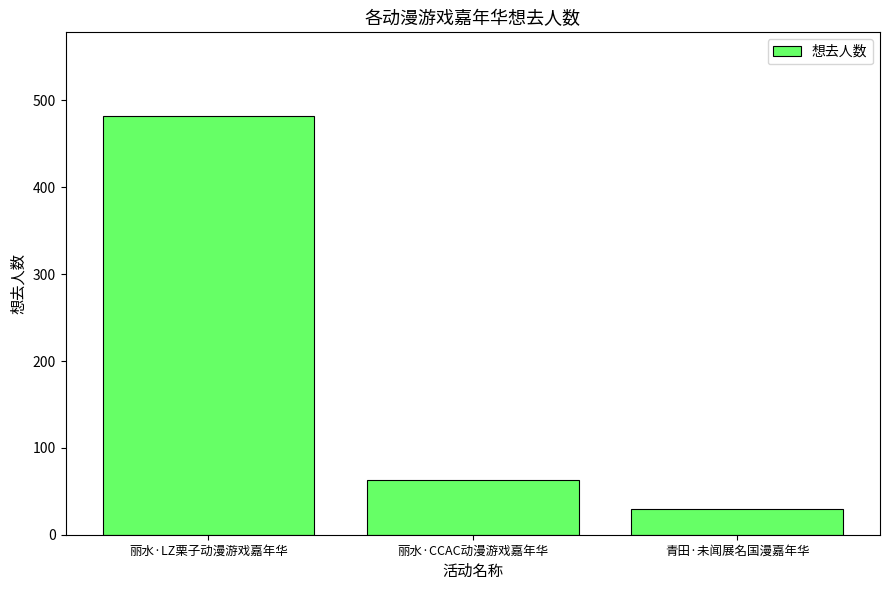

Reading right to left, list all the values displayed in this chart.

青田·未闻展名国漫嘉年华=30	丽水·CCAC动漫游戏嘉年华=63	丽水·LZ栗子动漫游戏嘉年华=482